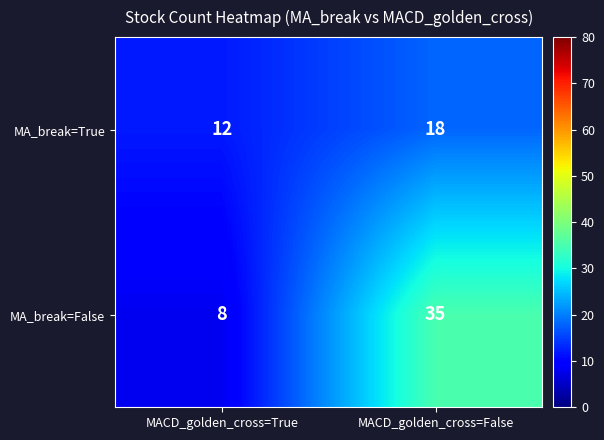

Between MACD_golden_cross=True and MACD_golden_cross=False, which series saw the biggest shift?

MA_break=False